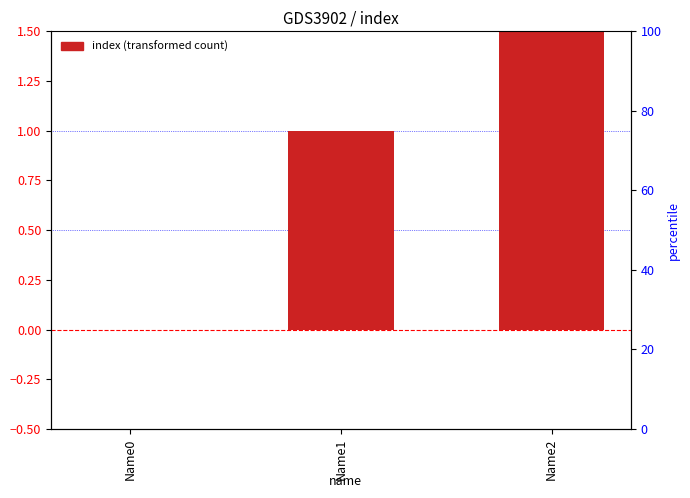

What value does the data have at Name2?

2